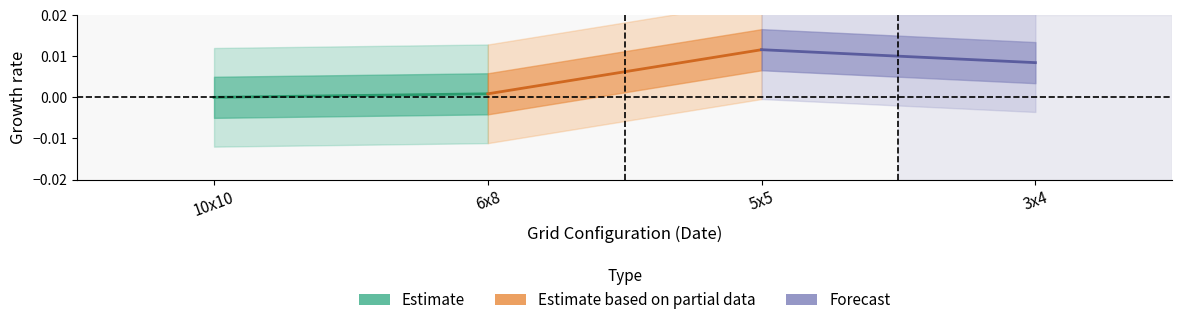

At which label does Estimate reach its peak?

6x8